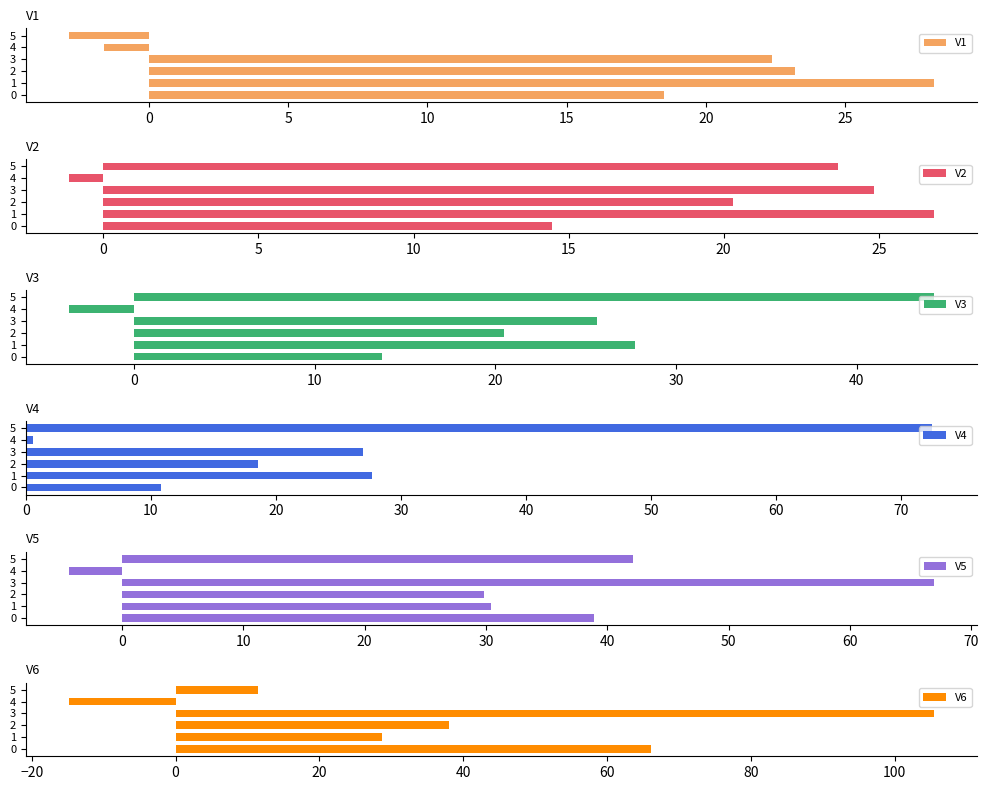

List the labels in order of V1 value, smallest first.

5, 4, 0, 3, 2, 1